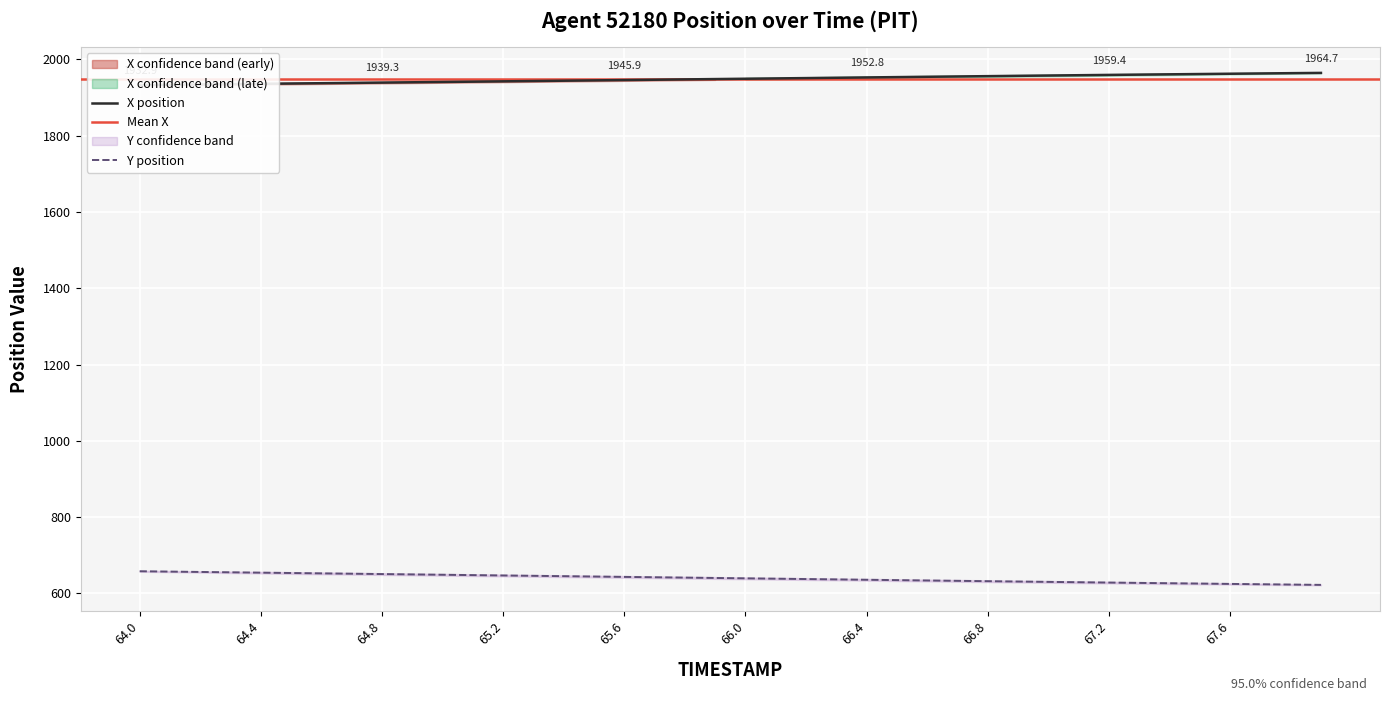

What is the lowest value of the Y position series?

622.6